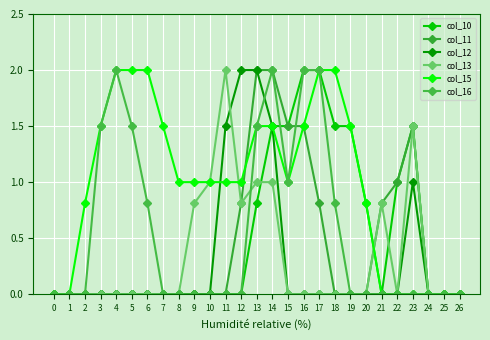

Does the chart display data point markers on the line(s)?

Yes